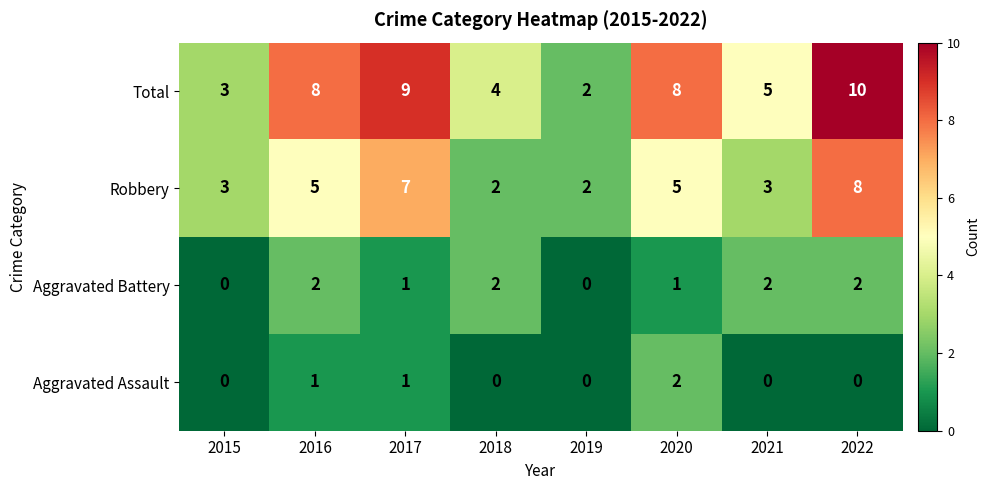

What is the spread (max minus min) of values at 2022?

10